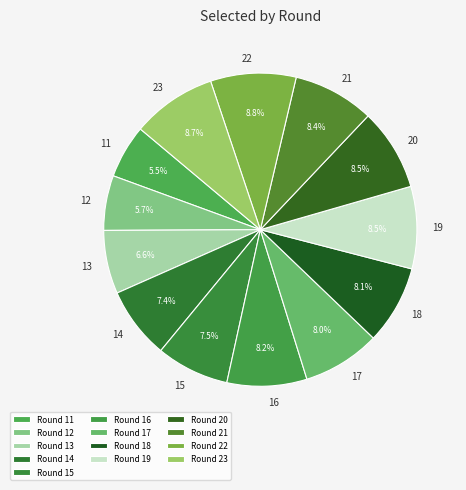

Does 23 account for over 50% of the chart?

No